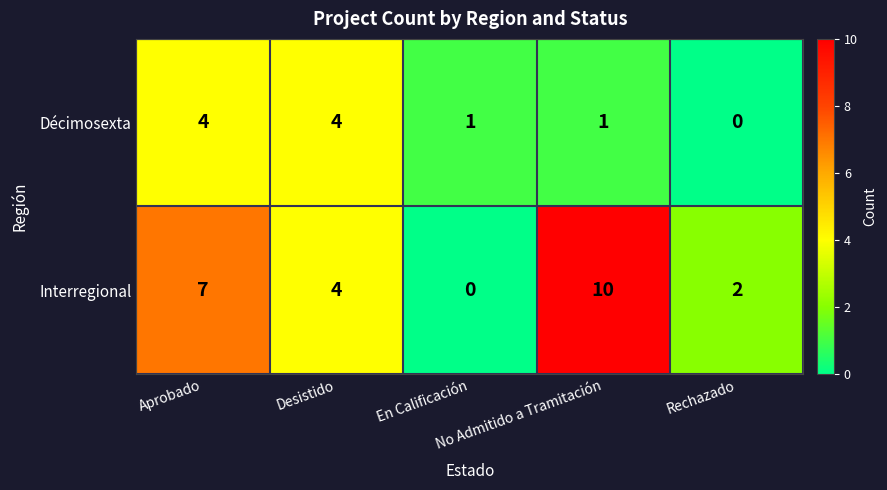

What is the spread (max minus min) of values at En Calificación?

1